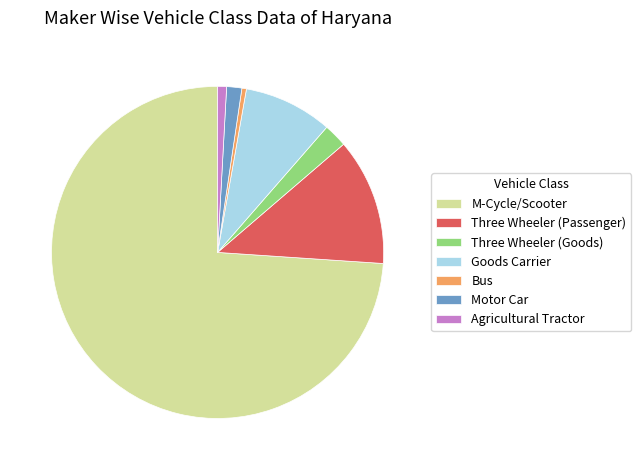

Which category has the biggest portion of the pie?

M-Cycle/Scooter